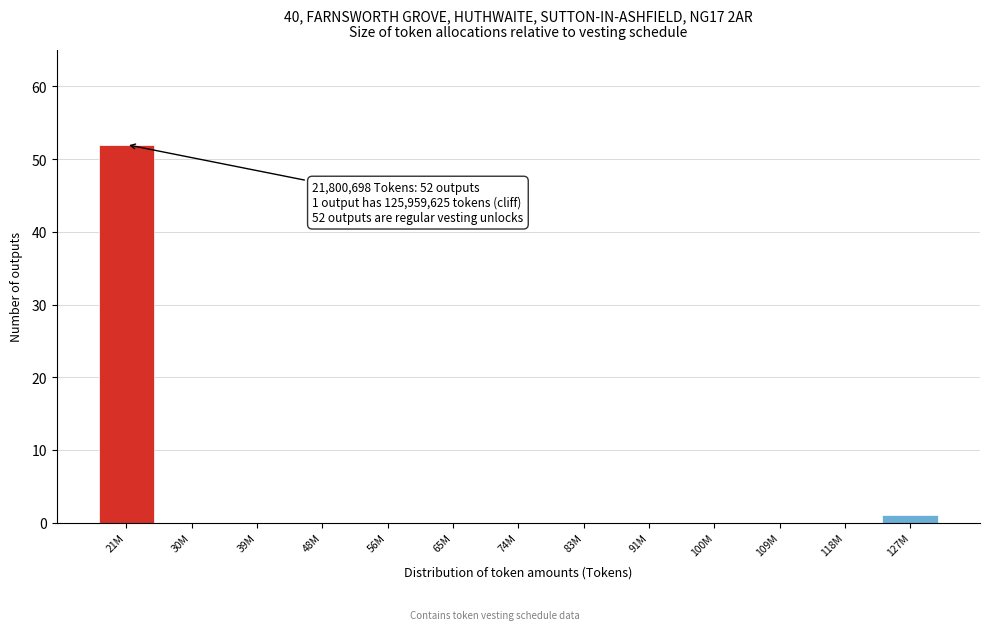

Reading left to right, extract all data points from this chart.

21M=52	30M=0	39M=0	48M=0	56M=0	65M=0	74M=0	83M=0	91M=0	100M=0	109M=0	118M=0	127M=1